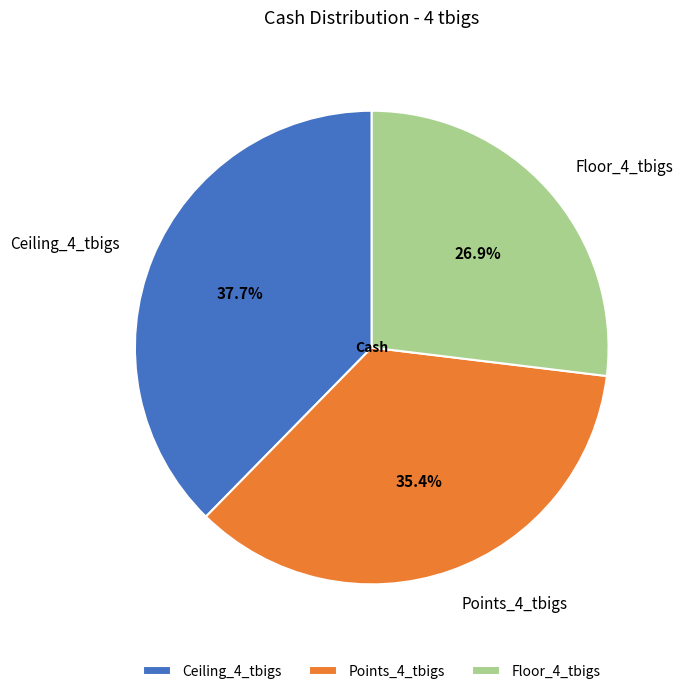

What portion of the pie excludes Points_4_tbigs?

64.6%